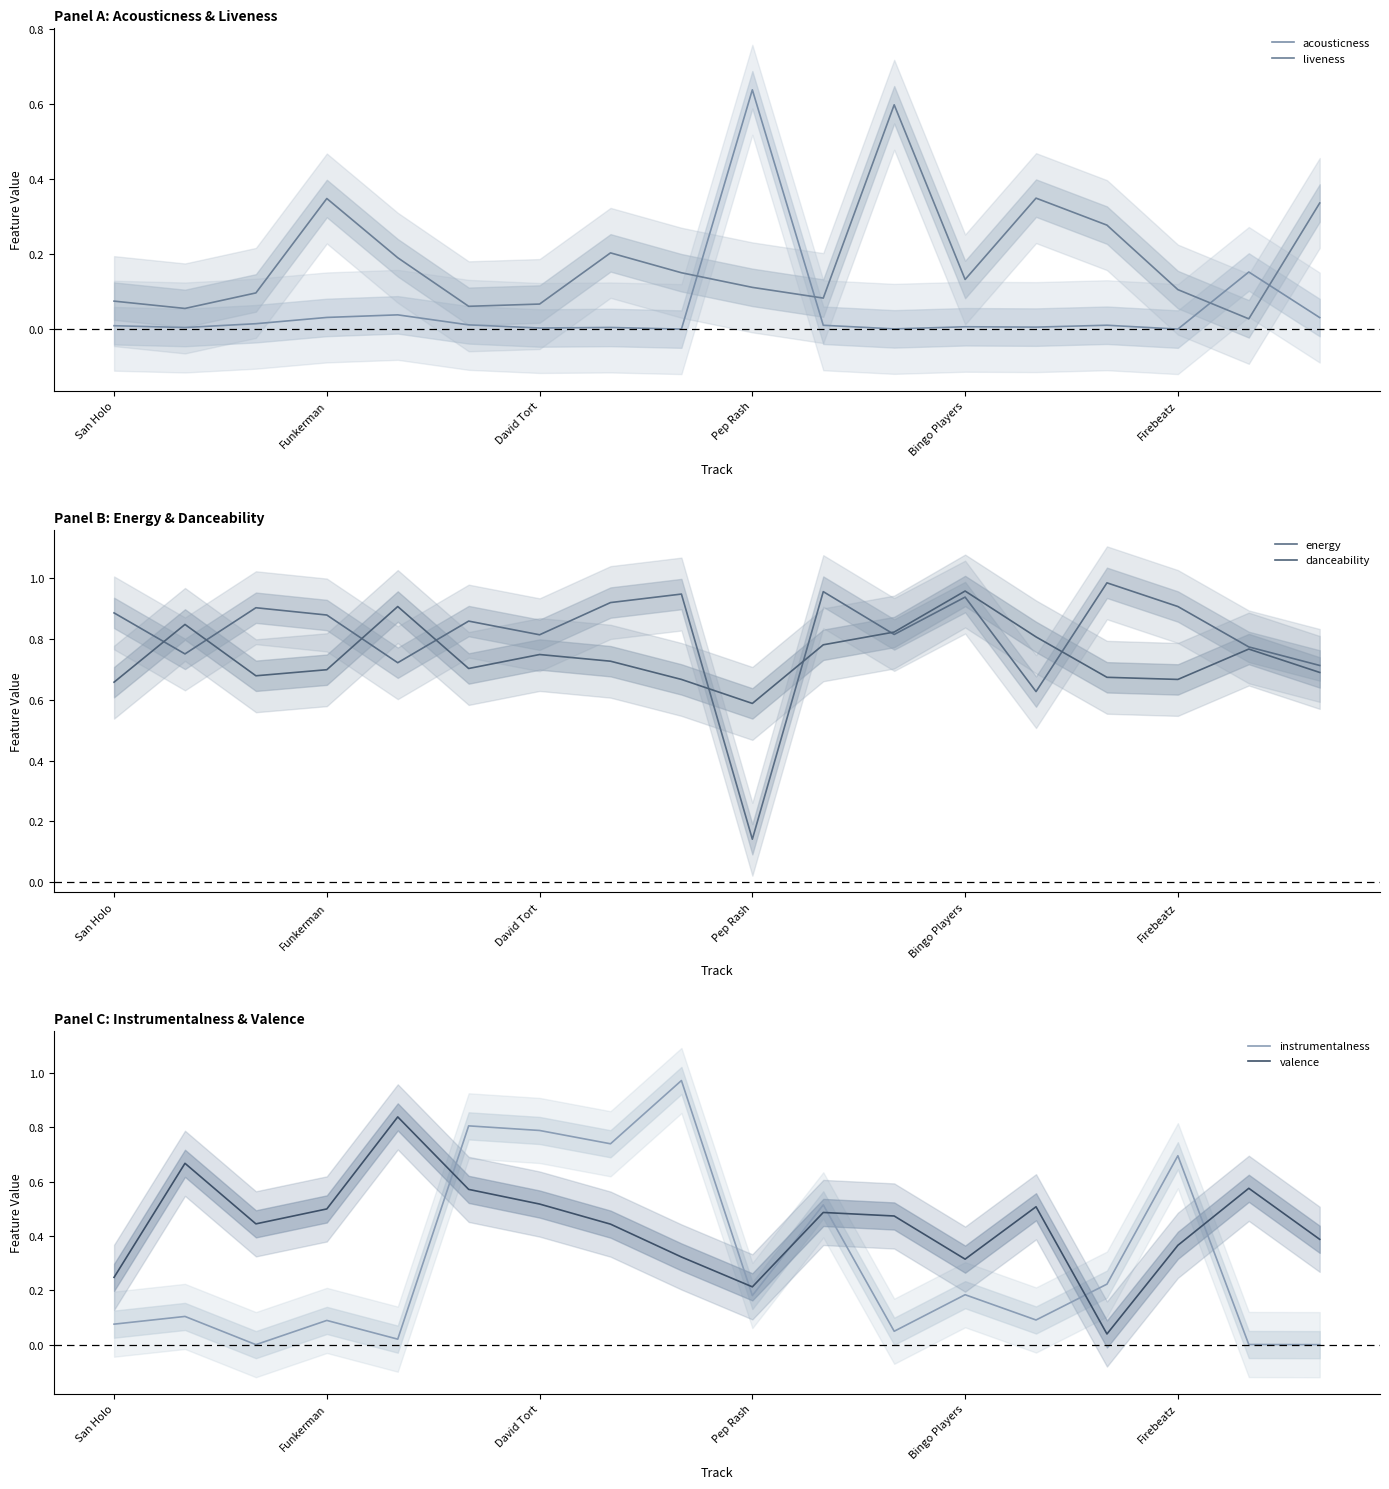

What are all the series names shown in the legend?

acousticness, liveness, energy, danceability, instrumentalness, valence